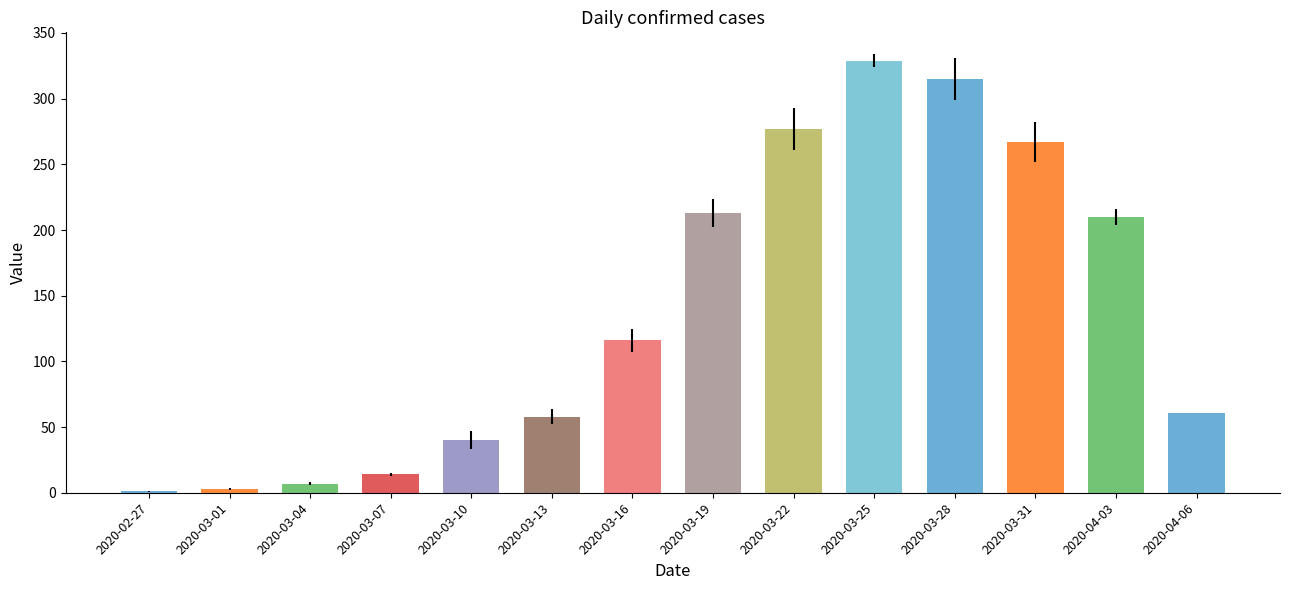

Are the bars horizontal?

No